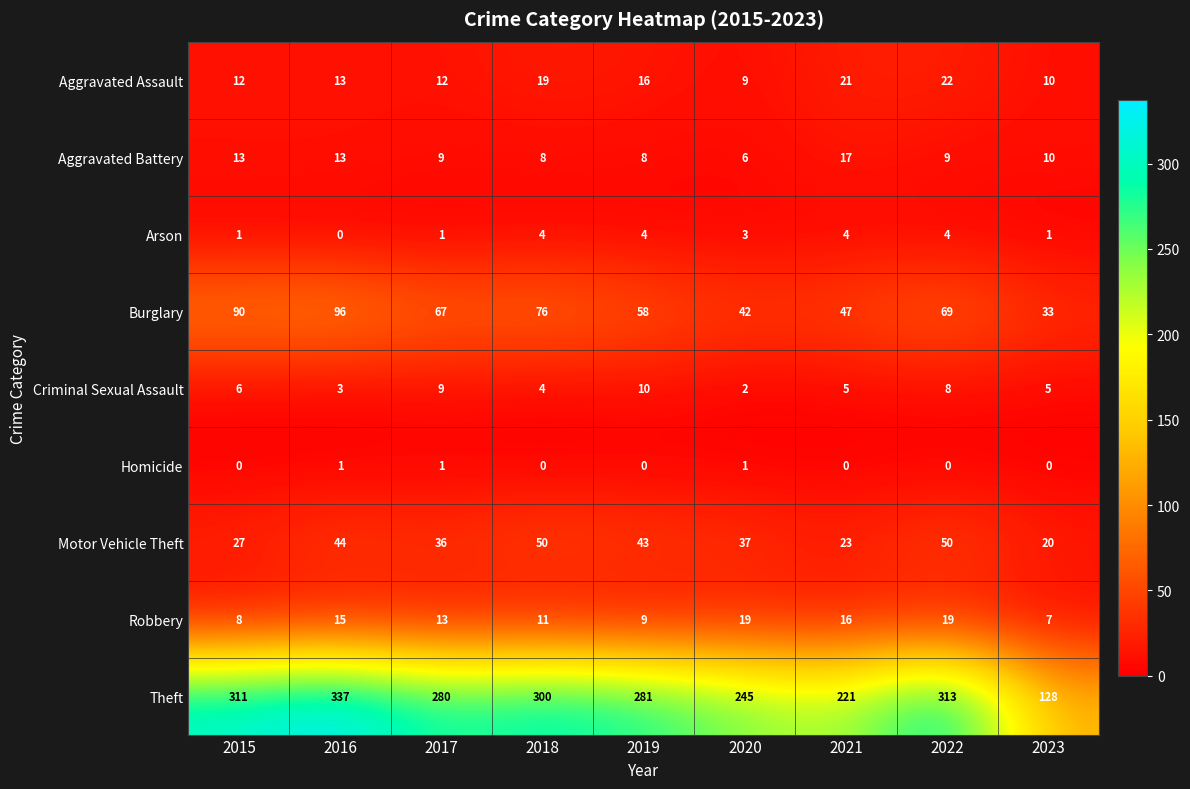

At which label does Arson first exceed 3?

2018